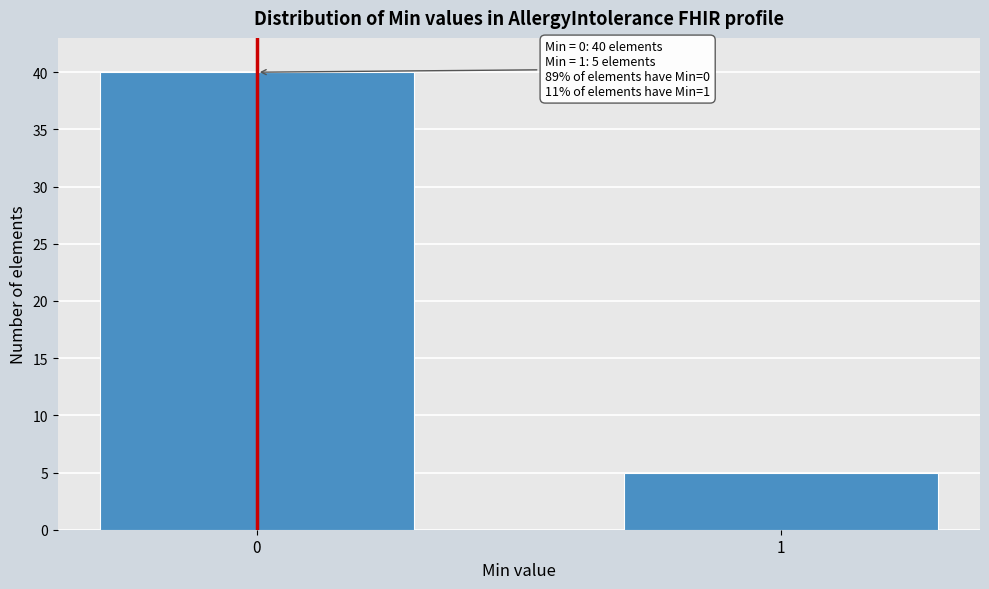

Reading right to left, transcribe all the data shown in this chart.

1=5	0=40